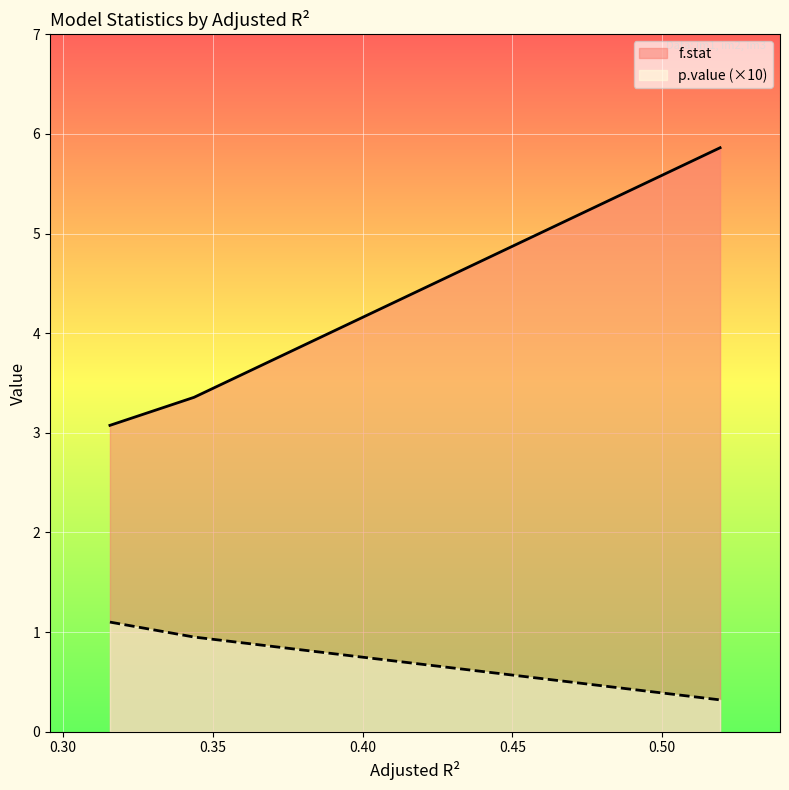

Reading left to right, transcribe all the data shown in this chart.

f.stat: 0.5193150156598509=5.9	0.3436855867091024=3.4	0.3156088431657554=3.1
p.value: 0.5193150156598509=0.0	0.3436855867091024=0.1	0.3156088431657554=0.1